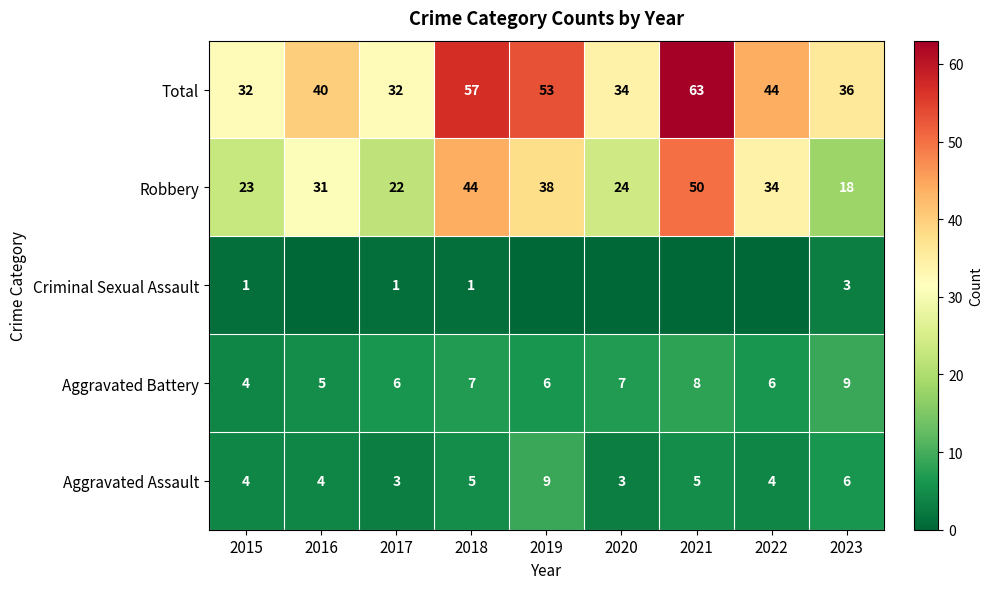

At 2018, list the series in order from largest to smallest.

Total, Robbery, Aggravated Battery, Aggravated Assault, Criminal Sexual Assault